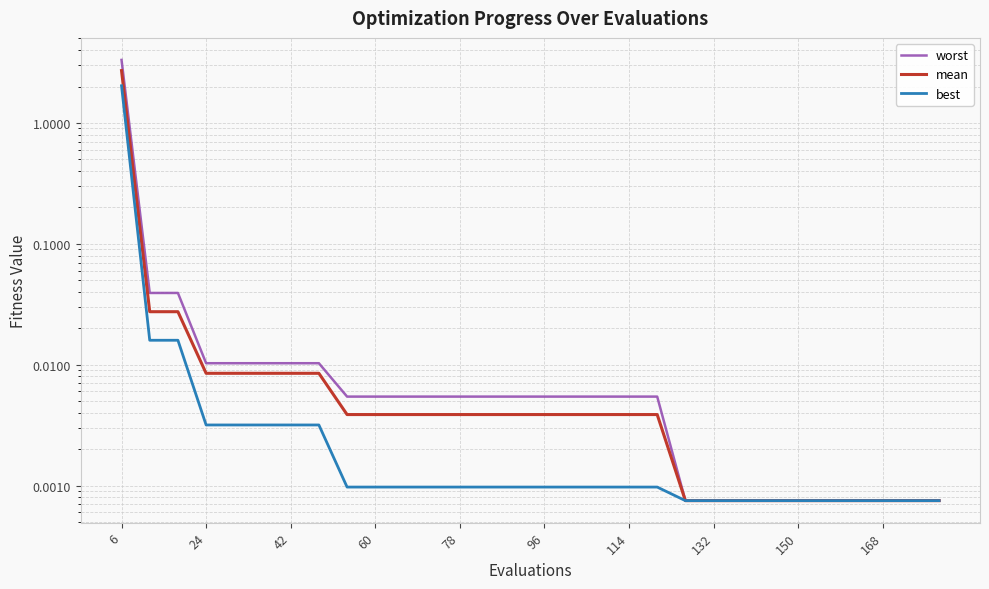

Is the value of best at 78 greater than the value of worst at 42?

No